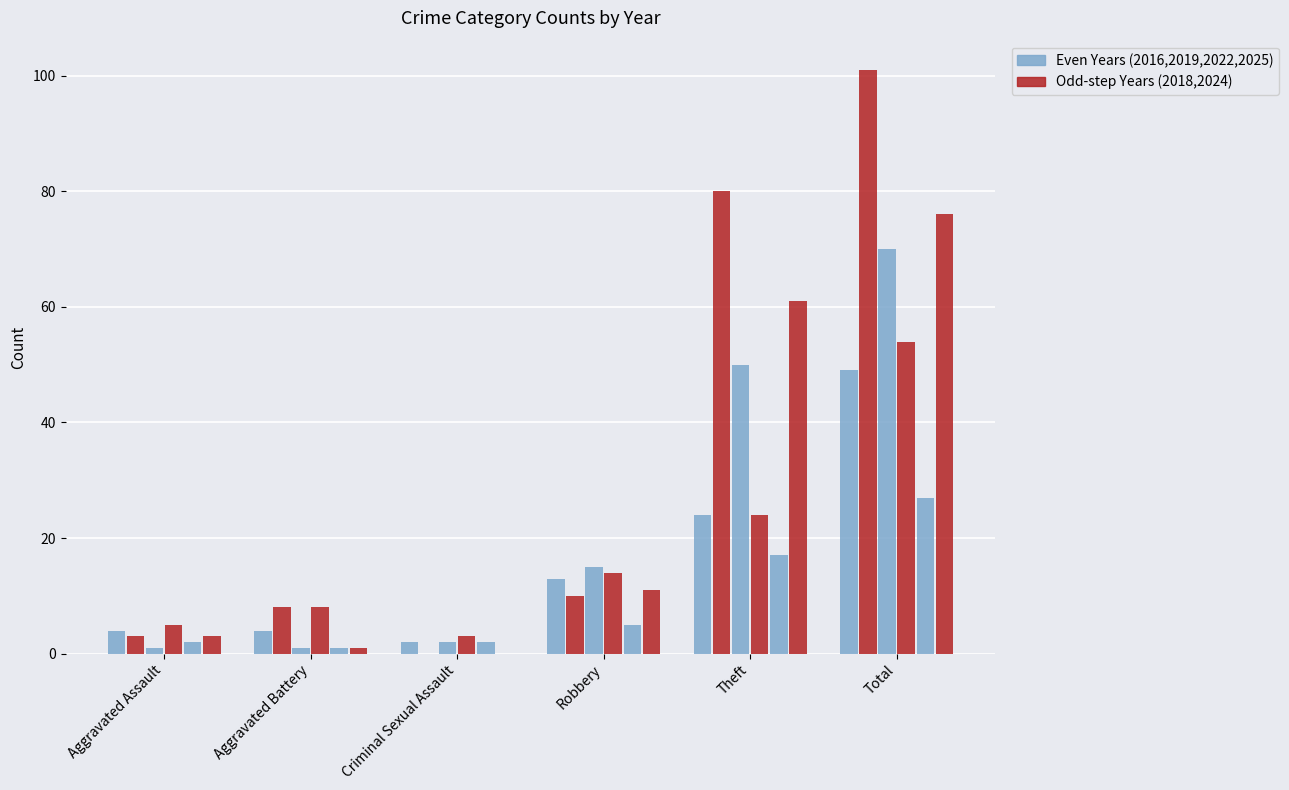

How many groups of bars are there?

6